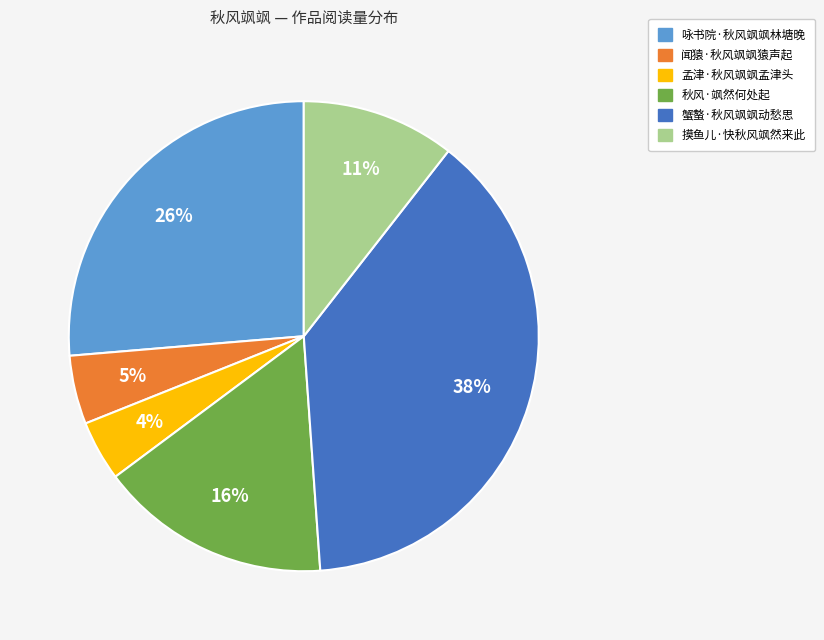

To the nearest percent, what is the difference between the largest and smallest slice percentages?

34%